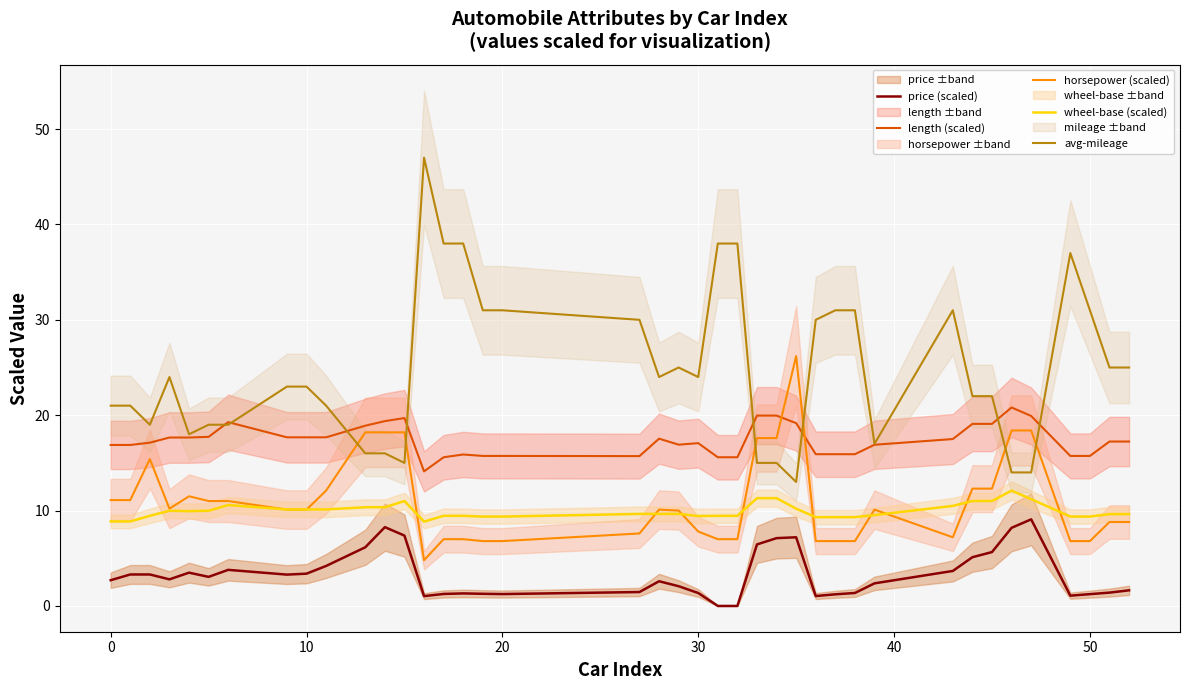

True or false: length (scaled) and wheel-base (scaled) intersect in this chart.

False